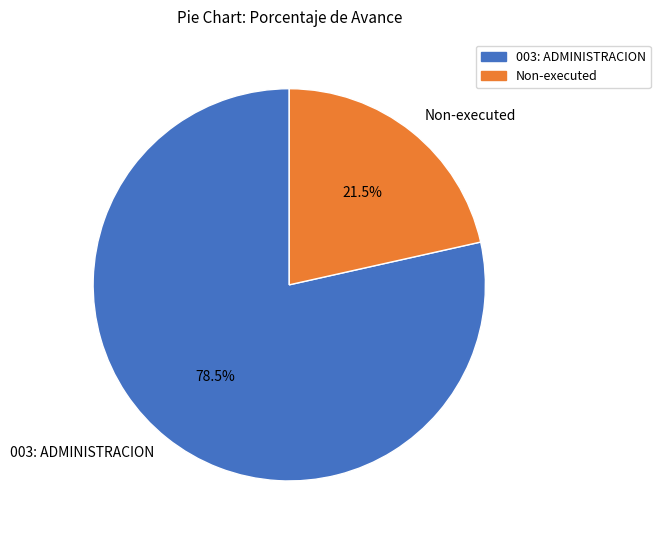

Which category has the biggest portion of the pie?

003: ADMINISTRACION